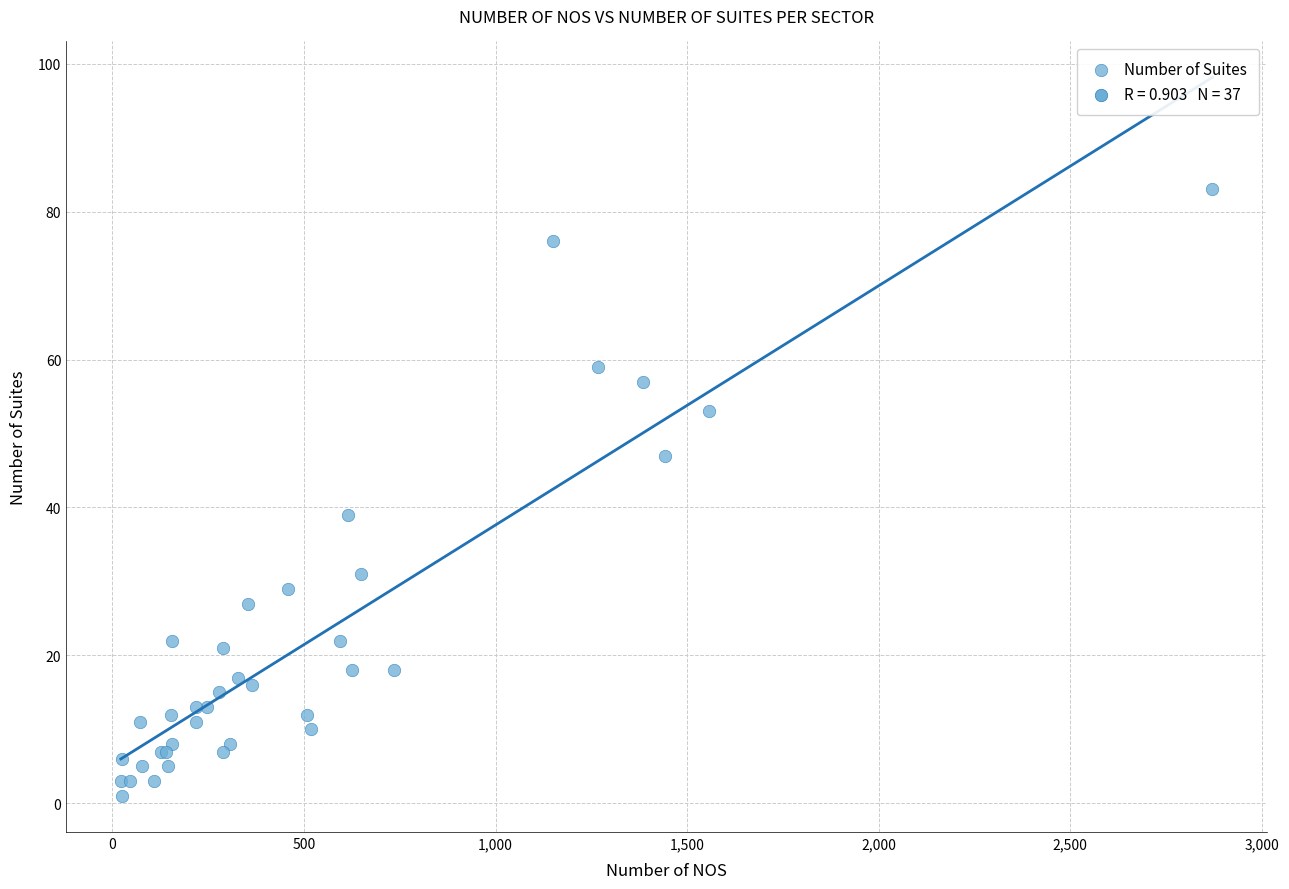

What Y value in the scatter plot is closest to 42?

39